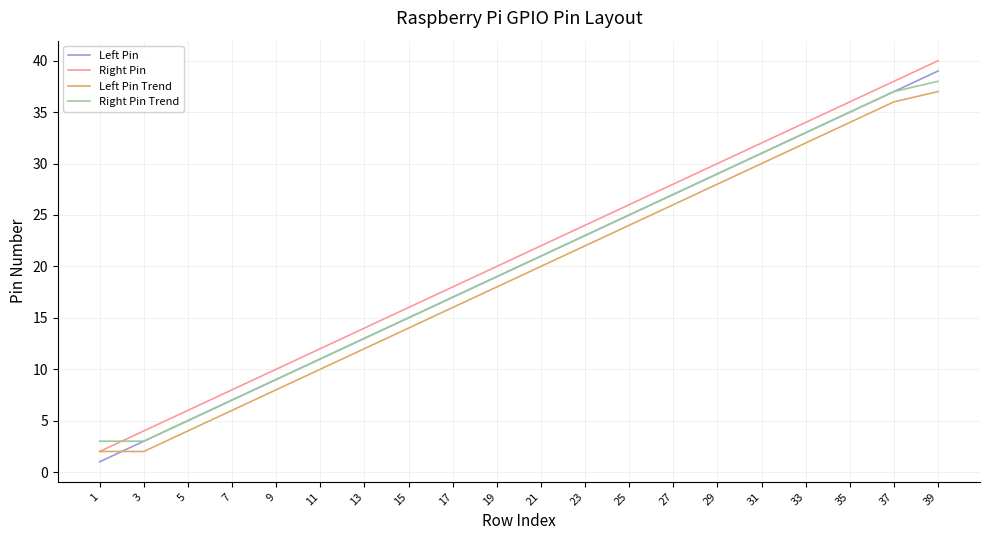

At which category does the chart reach its peak across all series?

39